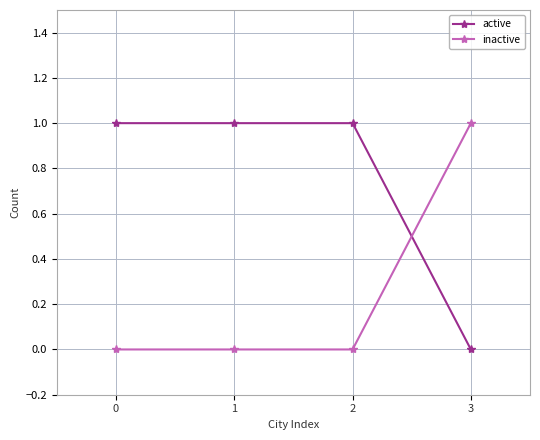

Rank the series at 3 from highest to lowest value.

inactive, active